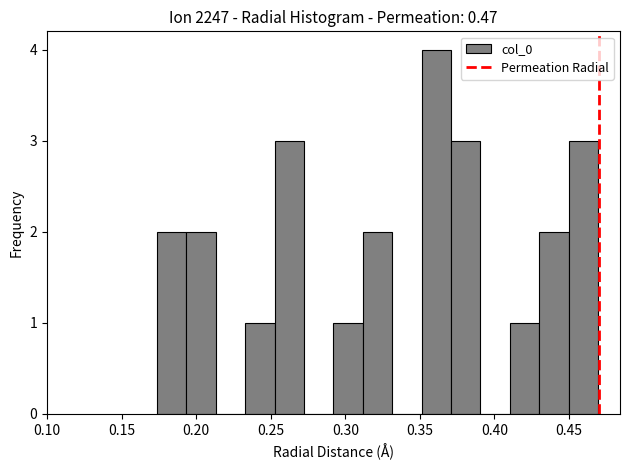

Around what value on the x-axis is the tallest bar? Give the approximate position of its centre, as read against the axis.

0.360